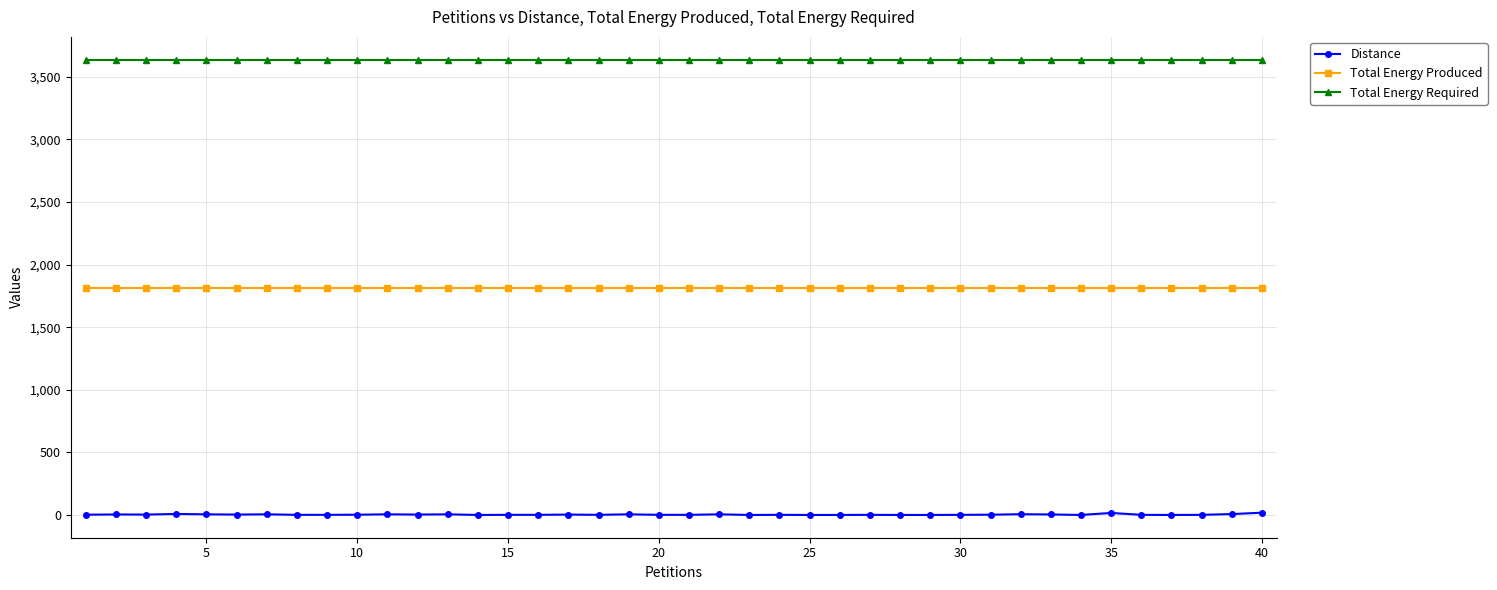

True or false: Total Energy Produced and Total Energy Required cross at least once.

False